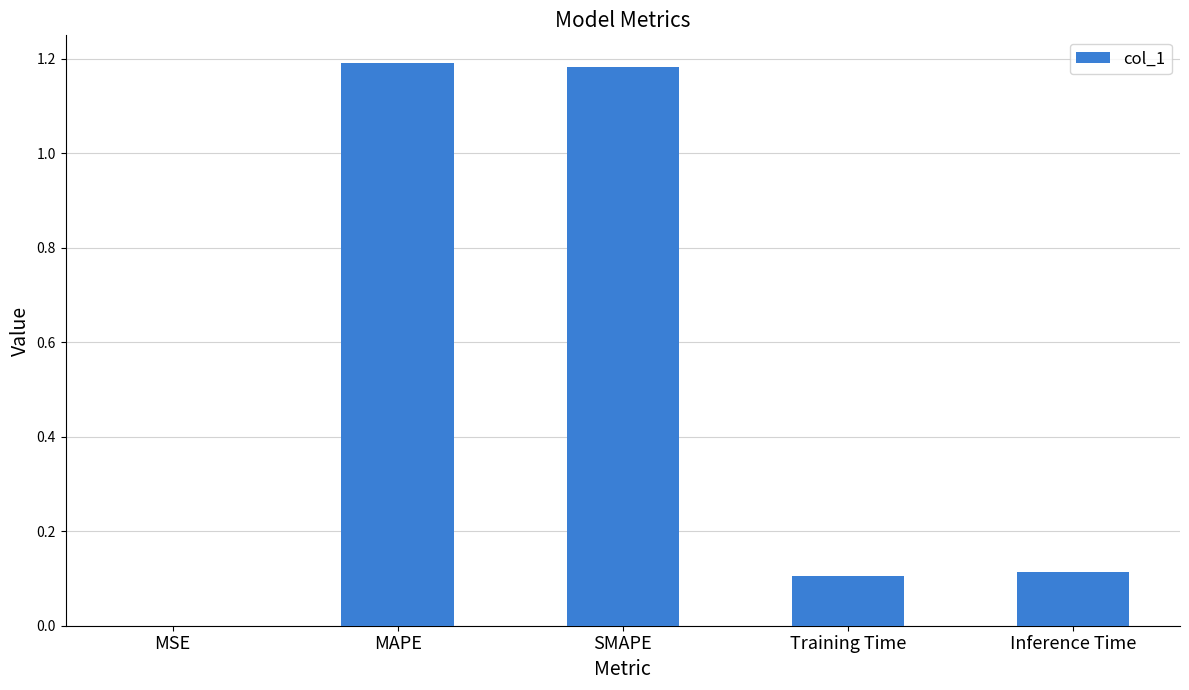

What is the average value?

0.5